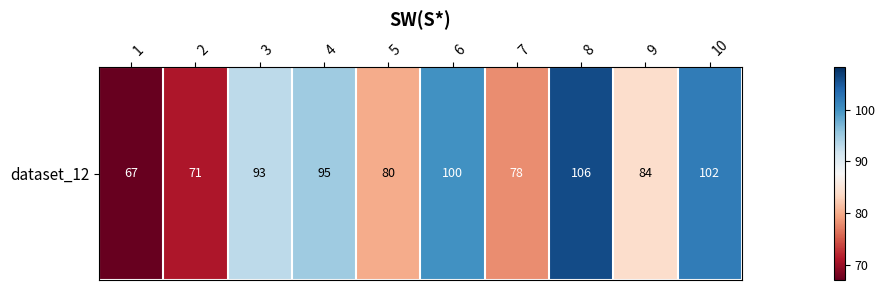

What is the difference between the second highest and minimum values?

35